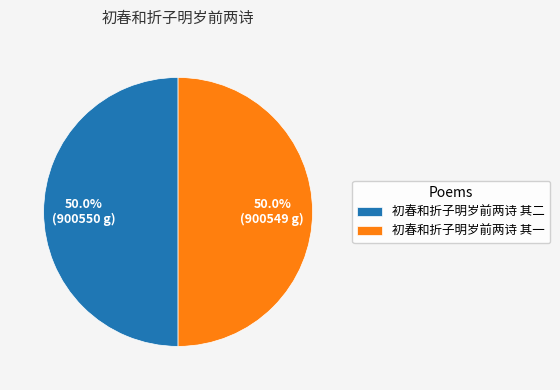

What percentage is NOT represented by 初春和折子明岁前两诗 其二?

50.0%